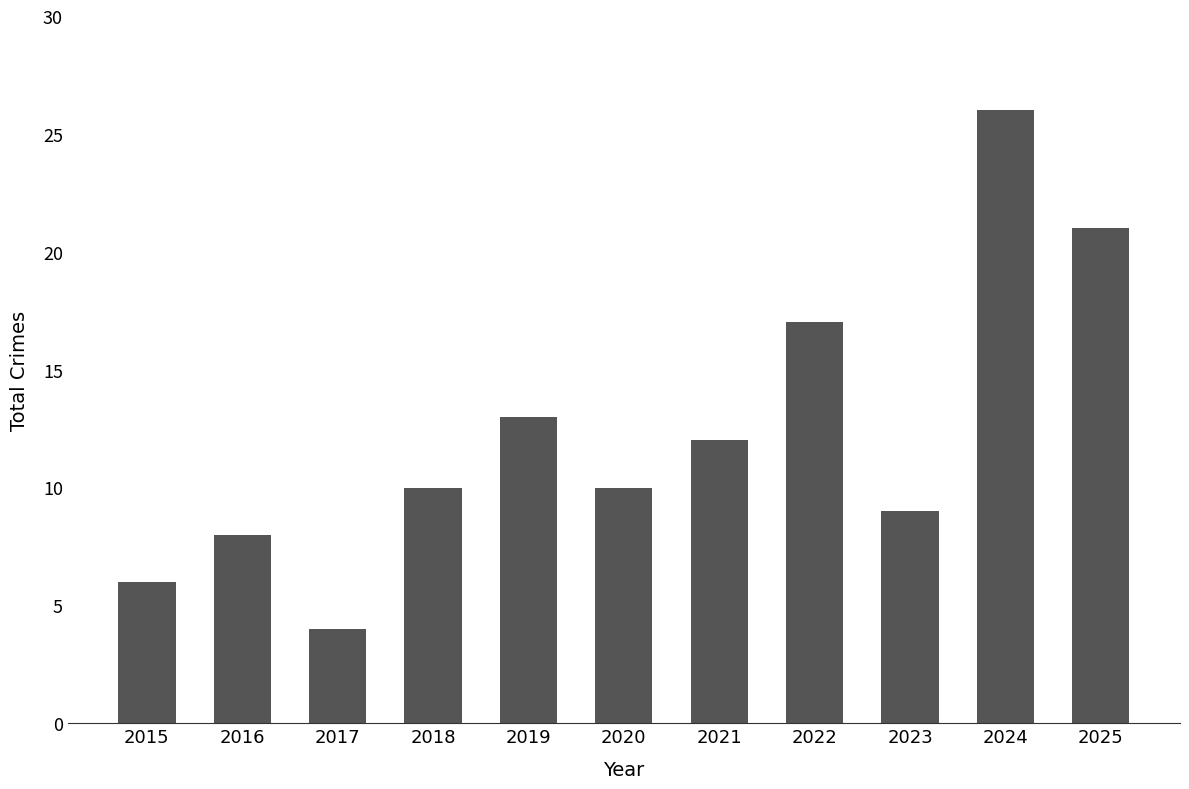

The value at 2017 is 3. True or false?

False